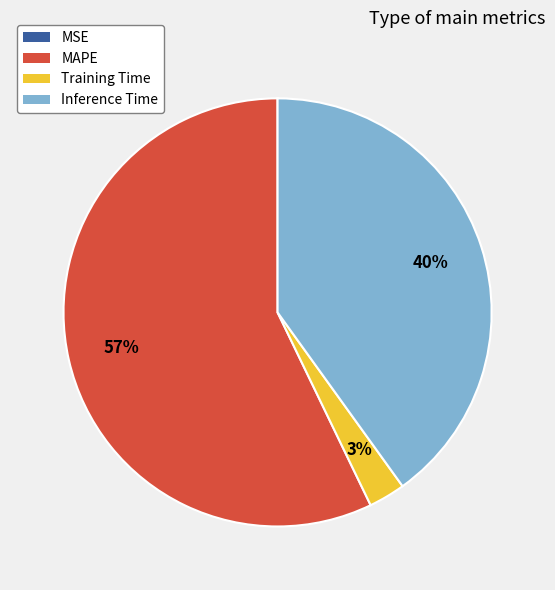

Does Training Time account for over 50% of the chart?

No